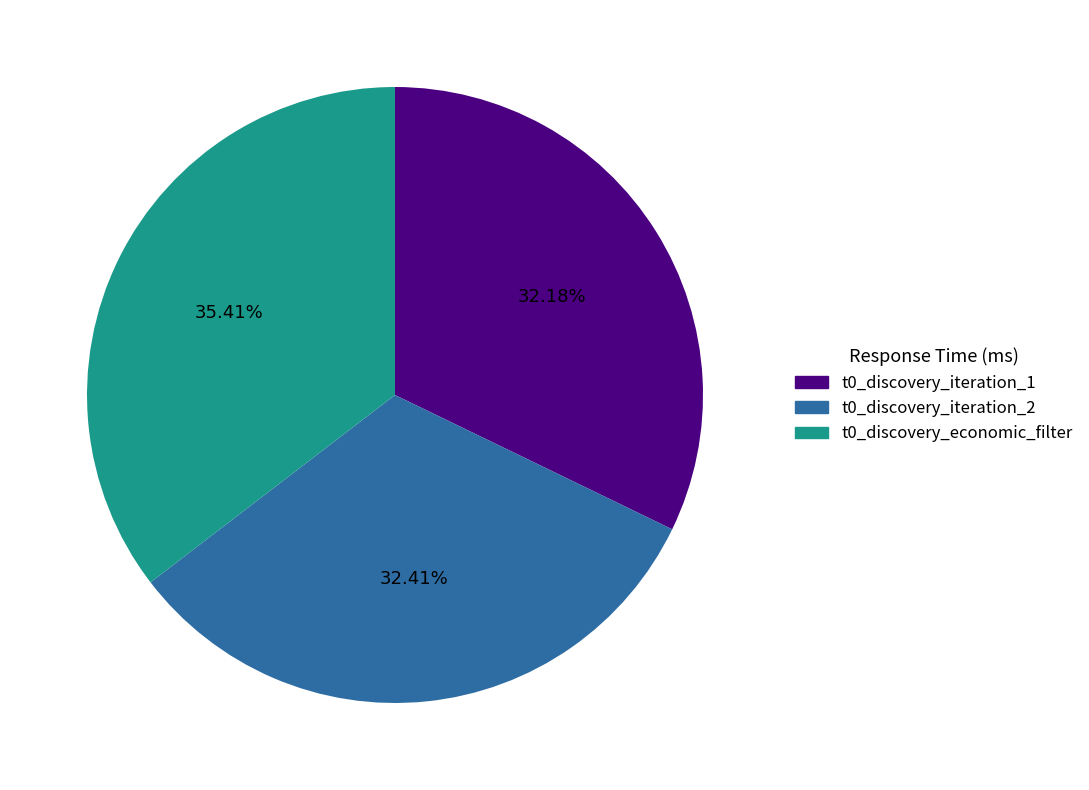

How many segments does this pie chart have?

3